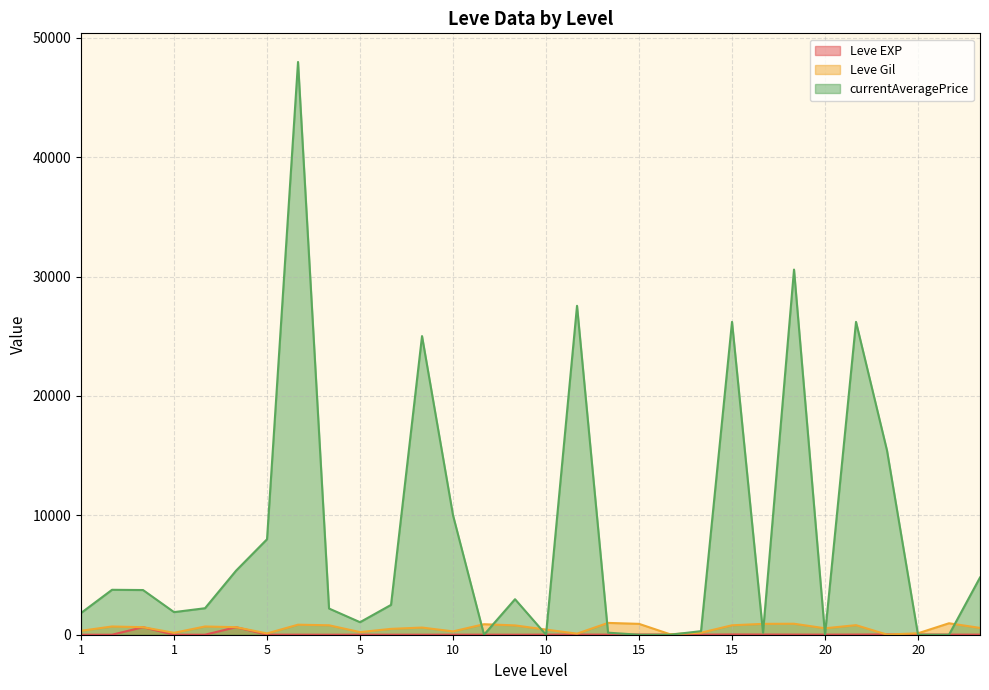

After their last crossing, which series has the higher values: Leve Gil or currentAveragePrice?

currentAveragePrice